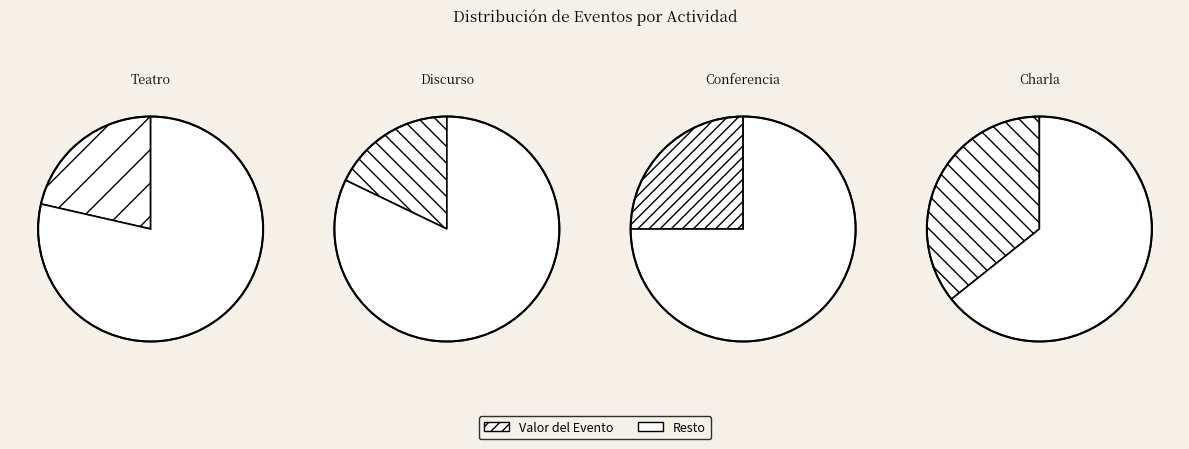

To the nearest percent, what is the combined percentage of Charla and Teatro?

57%